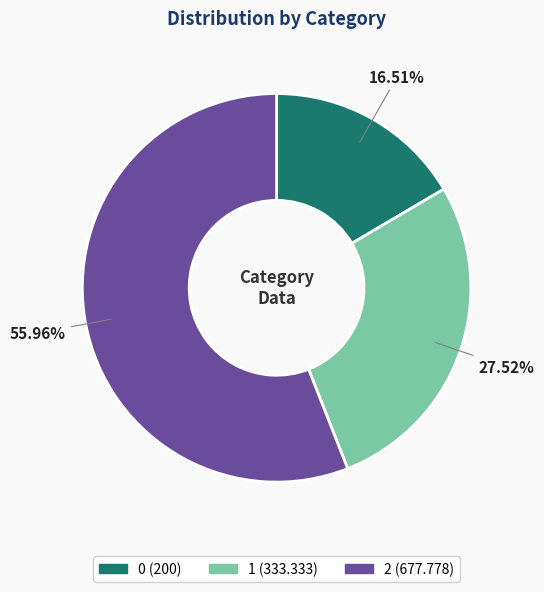

To the nearest percent, what is the difference between the 1 and 0 slice percentages?

11%